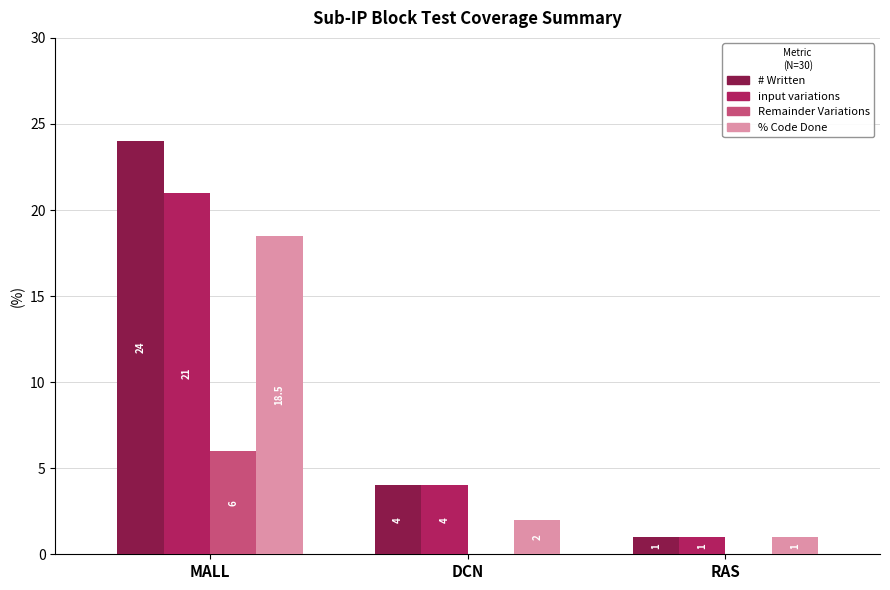

Which series has the largest total across all categories?

# Written